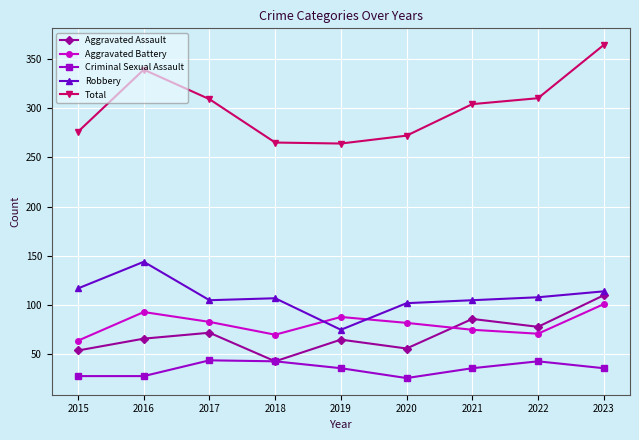

Which category has the highest value across all series?

2023